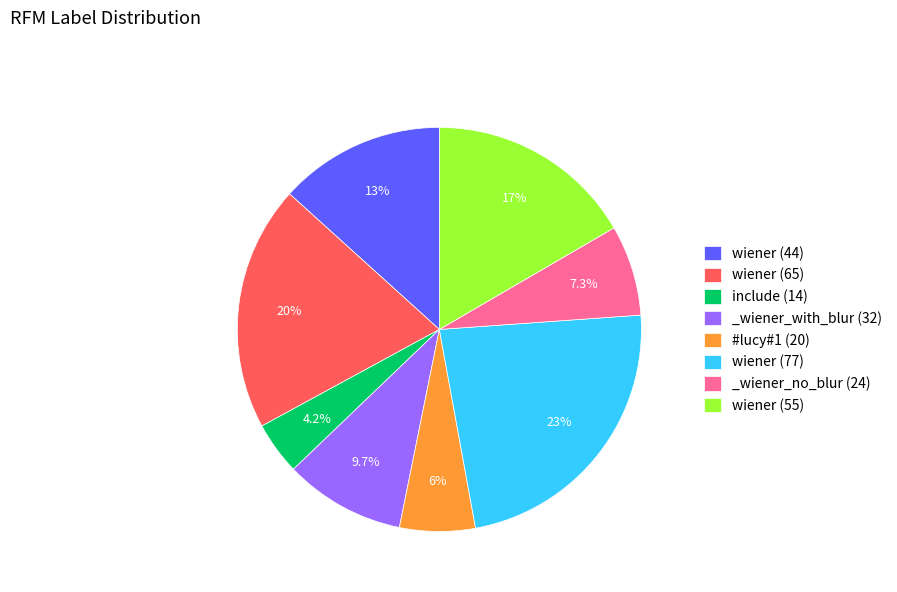

What is the largest slice in the pie chart?

wiener (77)